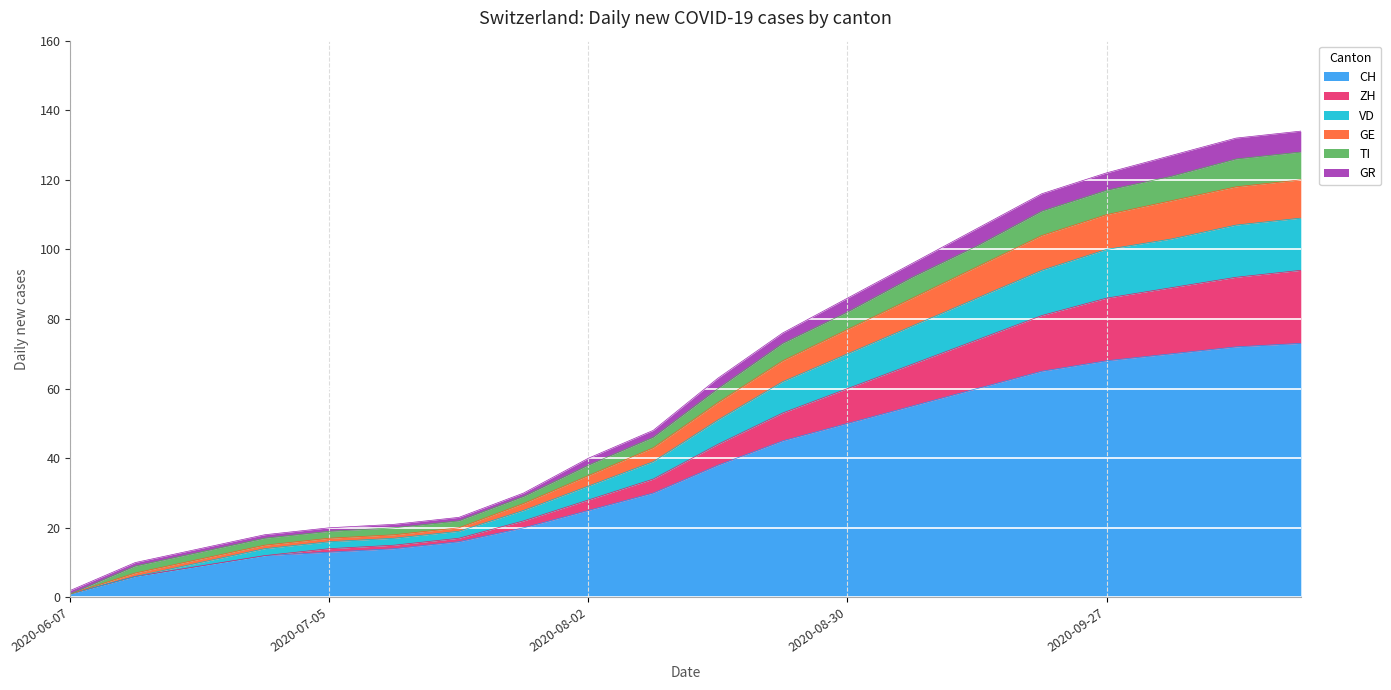

What is the label of the 5th point from the right?

2020-09-20